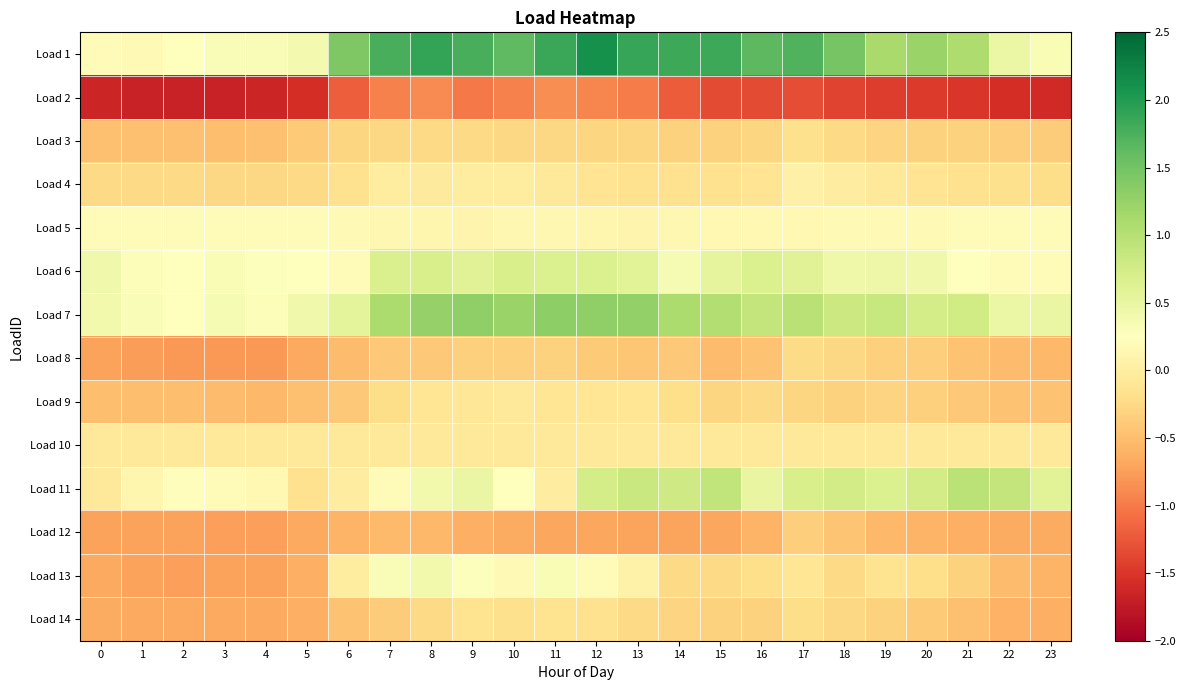

Reading right to left, transcribe all the data shown in this chart.

Load 1: 23=0.3	22=0.5	21=1.1	20=1.2	19=1.1	18=1.5	17=1.7	16=1.7	15=1.8	14=1.8	13=1.9	12=2.1	11=1.9	10=1.6	9=1.8	8=1.9	7=1.8	6=1.4	5=0.4	4=0.3	3=0.3	2=0.2	1=0.2	0=0.2
Load 2: 23=-1.6	22=-1.6	21=-1.5	20=-1.5	19=-1.4	18=-1.4	17=-1.3	16=-1.3	15=-1.3	14=-1.2	13=-1.0	12=-0.9	11=-0.9	10=-1.0	9=-1.0	8=-0.9	7=-1.0	6=-1.2	5=-1.6	4=-1.6	3=-1.7	2=-1.7	1=-1.7	0=-1.6
Load 3: 23=-0.4	22=-0.4	21=-0.3	20=-0.3	19=-0.3	18=-0.3	17=-0.2	16=-0.3	15=-0.3	14=-0.3	13=-0.3	12=-0.3	11=-0.3	10=-0.3	9=-0.2	8=-0.2	7=-0.3	6=-0.3	5=-0.4	4=-0.5	3=-0.5	2=-0.5	1=-0.5	0=-0.5
Load 4: 23=-0.2	22=-0.2	21=-0.2	20=-0.1	19=-0.1	18=-0.0	17=0.0	16=-0.1	15=-0.2	14=-0.2	13=-0.2	12=-0.1	11=-0.1	10=-0.0	9=-0.0	8=-0.0	7=-0.0	6=-0.2	5=-0.2	4=-0.3	3=-0.3	2=-0.3	1=-0.3	0=-0.3
Load 5: 23=0.2	22=0.2	21=0.2	20=0.2	19=0.2	18=0.2	17=0.2	16=0.1	15=0.2	14=0.1	13=0.1	12=0.1	11=0.1	10=0.1	9=0.1	8=0.1	7=0.1	6=0.2	5=0.2	4=0.2	3=0.2	2=0.2	1=0.2	0=0.2
Load 6: 23=0.2	22=0.2	21=0.3	20=0.4	19=0.4	18=0.4	17=0.6	16=0.7	15=0.5	14=0.3	13=0.6	12=0.7	11=0.7	10=0.7	9=0.6	8=0.7	7=0.7	6=0.2	5=0.2	4=0.3	3=0.3	2=0.3	1=0.3	0=0.4
Load 7: 23=0.5	22=0.5	21=0.8	20=0.7	19=0.9	18=0.8	17=1.0	16=0.9	15=1.0	14=1.1	13=1.3	12=1.3	11=1.3	10=1.2	9=1.3	8=1.3	7=1.1	6=0.6	5=0.4	4=0.3	3=0.4	2=0.2	1=0.3	0=0.4
Load 8: 23=-0.5	22=-0.5	21=-0.5	20=-0.4	19=-0.3	18=-0.3	17=-0.2	16=-0.5	15=-0.5	14=-0.4	13=-0.4	12=-0.4	11=-0.3	10=-0.3	9=-0.3	8=-0.4	7=-0.4	6=-0.5	5=-0.7	4=-0.8	3=-0.8	2=-0.8	1=-0.8	0=-0.7
Load 9: 23=-0.5	22=-0.5	21=-0.4	20=-0.3	19=-0.3	18=-0.3	17=-0.3	16=-0.3	15=-0.3	14=-0.2	13=-0.1	12=-0.1	11=-0.1	10=-0.1	9=-0.1	8=-0.1	7=-0.2	6=-0.4	5=-0.5	4=-0.5	3=-0.5	2=-0.5	1=-0.5	0=-0.5
Load 10: 23=-0.1	22=-0.1	21=-0.1	20=-0.1	19=-0.1	18=-0.1	17=-0.1	16=-0.1	15=-0.1	14=-0.1	13=-0.1	12=-0.1	11=-0.1	10=-0.1	9=-0.1	8=-0.1	7=-0.1	6=-0.1	5=-0.1	4=-0.1	3=-0.1	2=-0.1	1=-0.1	0=-0.1
Load 11: 23=0.6	22=0.9	21=1.0	20=0.7	19=0.7	18=0.7	17=0.7	16=0.5	15=0.9	14=0.8	13=0.8	12=0.7	11=-0.0	10=0.2	9=0.5	8=0.4	7=0.2	6=-0.0	5=-0.2	4=0.2	3=0.2	2=0.2	1=0.1	0=-0.1
Load 12: 23=-0.7	22=-0.7	21=-0.6	20=-0.6	19=-0.5	18=-0.4	17=-0.3	16=-0.6	15=-0.7	14=-0.7	13=-0.7	12=-0.7	11=-0.7	10=-0.7	9=-0.6	8=-0.6	7=-0.5	6=-0.6	5=-0.7	4=-0.7	3=-0.7	2=-0.7	1=-0.7	0=-0.7
Load 13: 23=-0.6	22=-0.5	21=-0.3	20=-0.2	19=-0.1	18=-0.3	17=-0.1	16=-0.2	15=-0.2	14=-0.2	13=0.1	12=0.2	11=0.3	10=0.2	9=0.3	8=0.4	7=0.3	6=-0.0	5=-0.6	4=-0.7	3=-0.7	2=-0.7	1=-0.7	0=-0.7
Load 14: 23=-0.6	22=-0.6	21=-0.5	20=-0.4	19=-0.3	18=-0.3	17=-0.2	16=-0.3	15=-0.3	14=-0.3	13=-0.2	12=-0.2	11=-0.1	10=-0.2	9=-0.1	8=-0.2	7=-0.4	6=-0.5	5=-0.6	4=-0.7	3=-0.7	2=-0.7	1=-0.7	0=-0.7